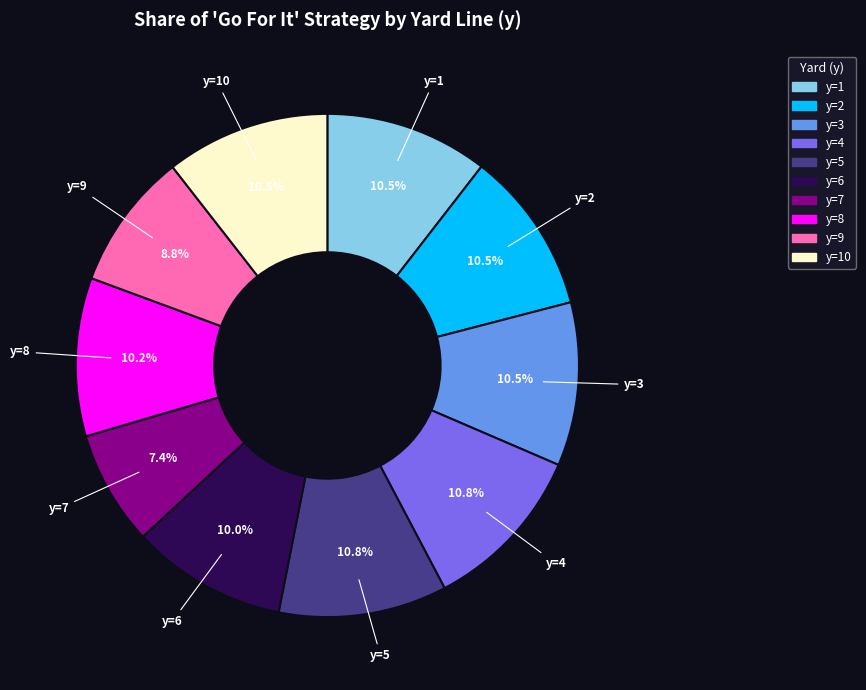

Is there any slice that represents more than half of the pie?

No